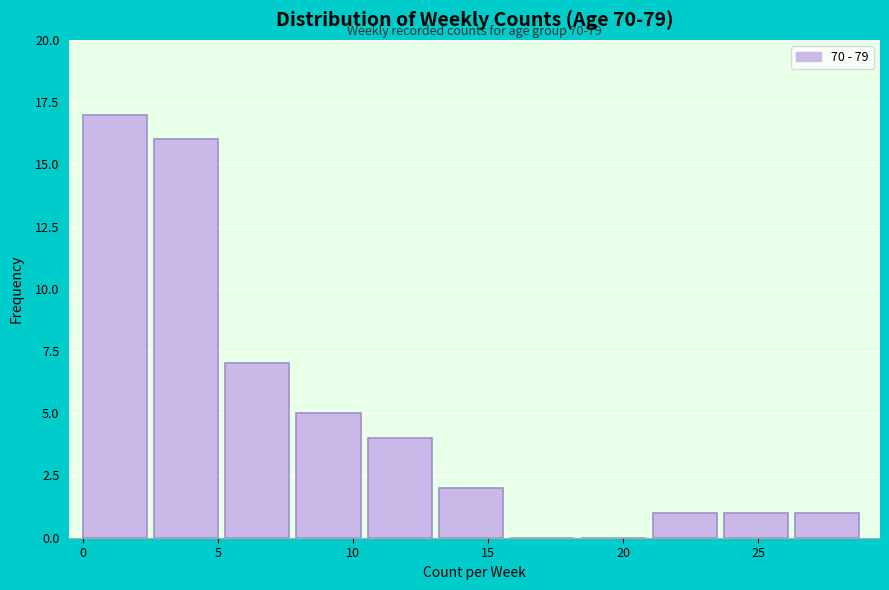

Over which range of the x-axis is the bar tallest?

0.0 to 2.5